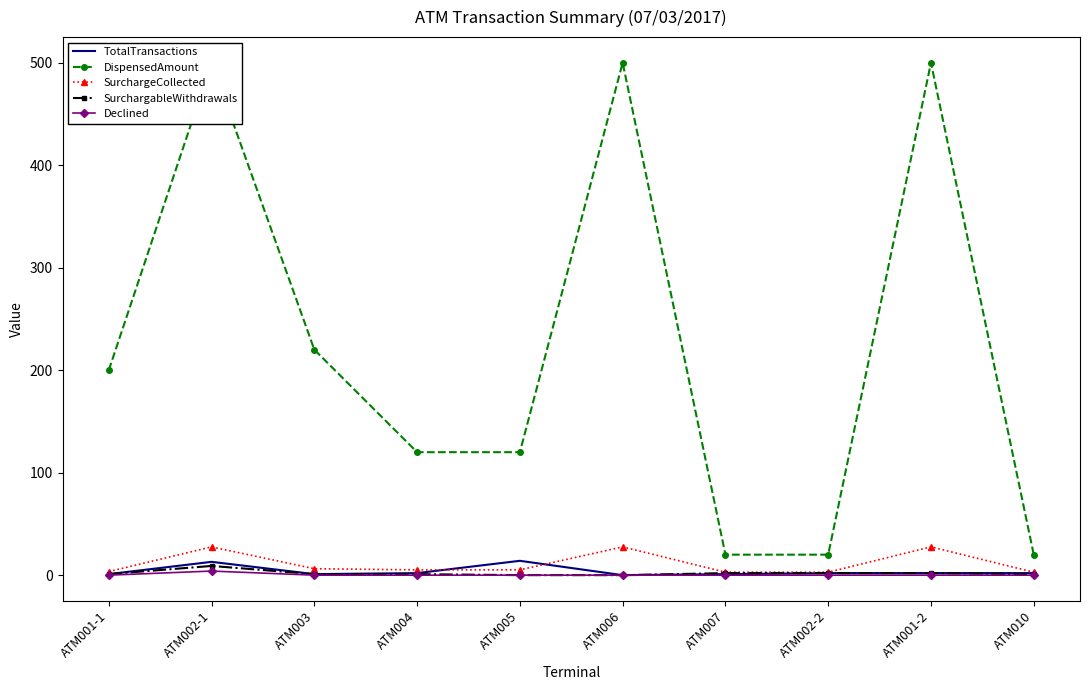

How many interior local valleys does the TotalTransactions series have?

2